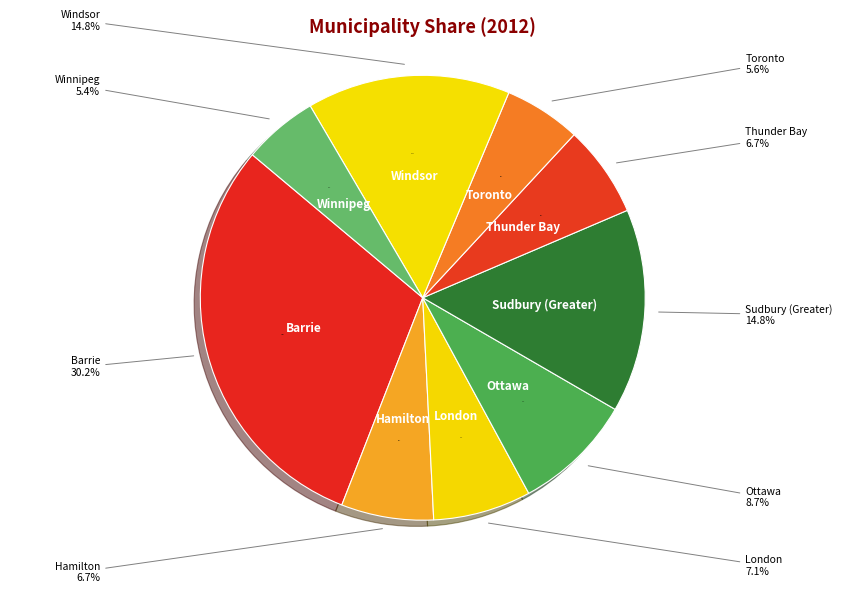

To the nearest percent, what portion does Thunder Bay represent?

7%